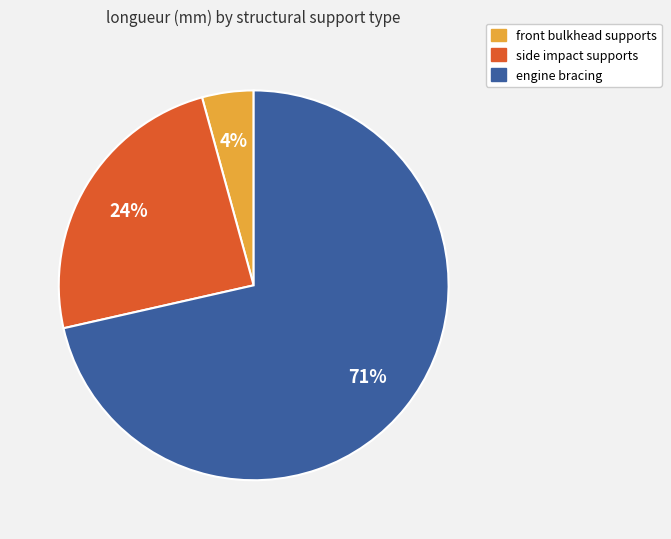

Is there any slice that represents more than half of the pie?

Yes